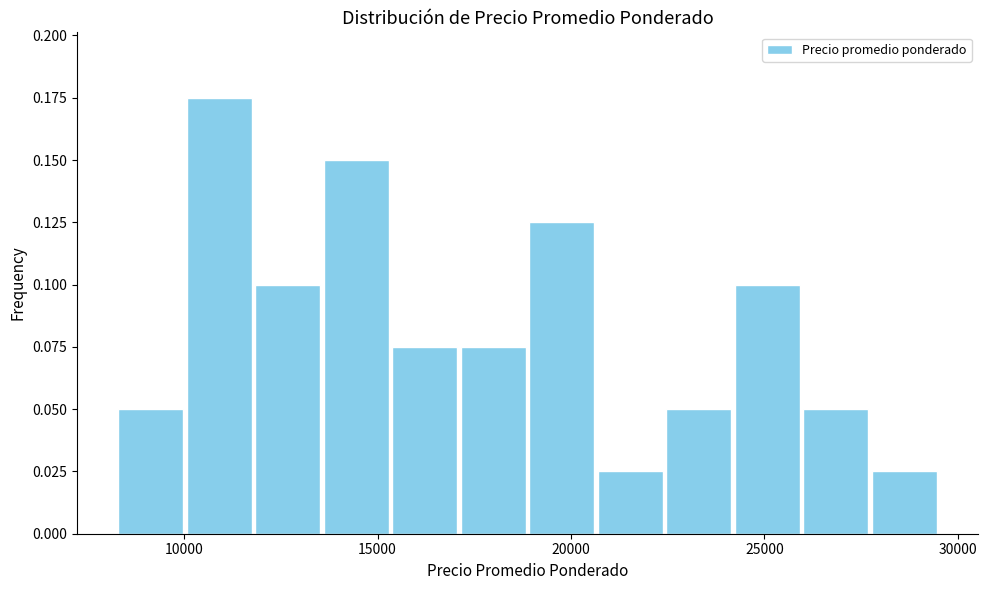

Read against the x-axis, roughly where is the centre of the tallest bar?

11000